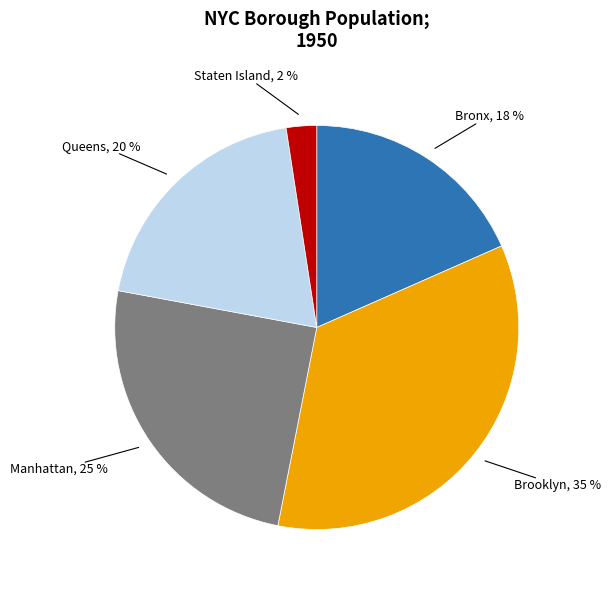

Is there a majority slice in this chart?

No